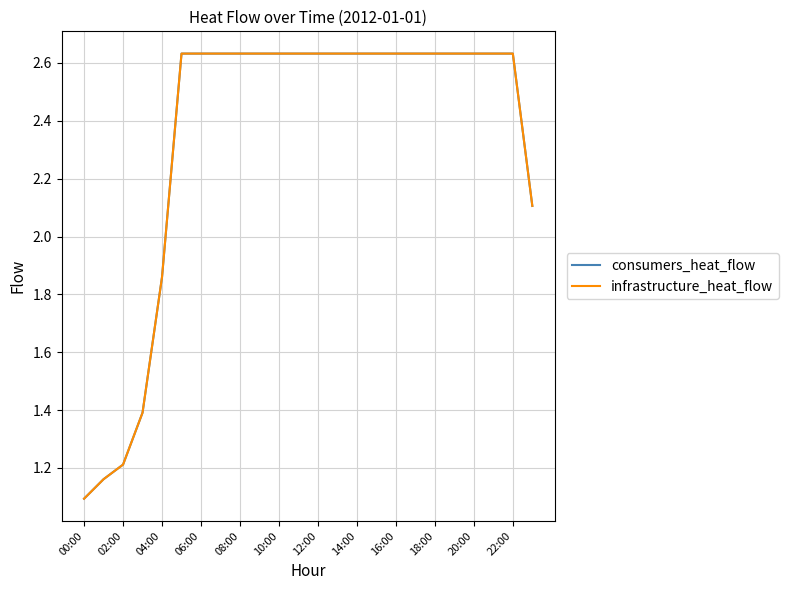

At which category is the sum across all series the highest?

10:00